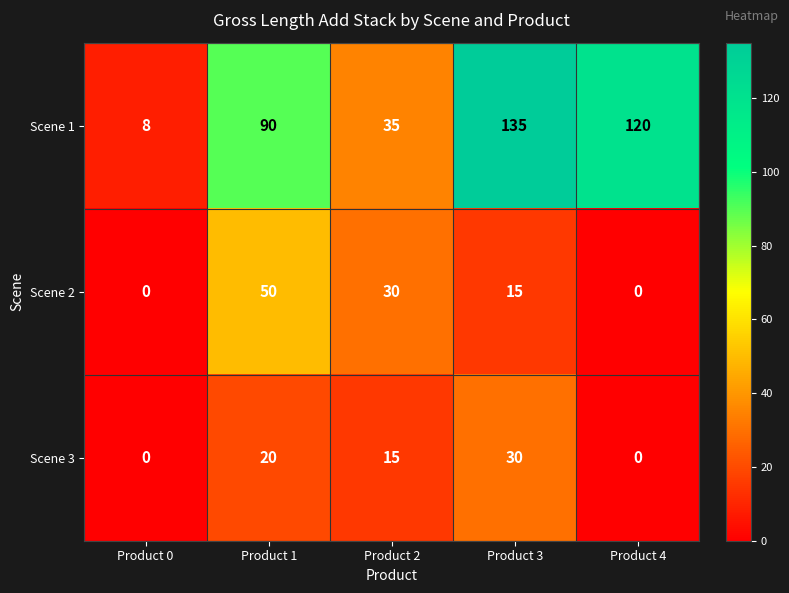

Reading right to left, extract all data points from this chart.

Scene 1: Product 4=120	Product 3=135	Product 2=35	Product 1=90	Product 0=8
Scene 2: Product 4=0	Product 3=15	Product 2=30	Product 1=50	Product 0=0
Scene 3: Product 4=0	Product 3=30	Product 2=15	Product 1=20	Product 0=0